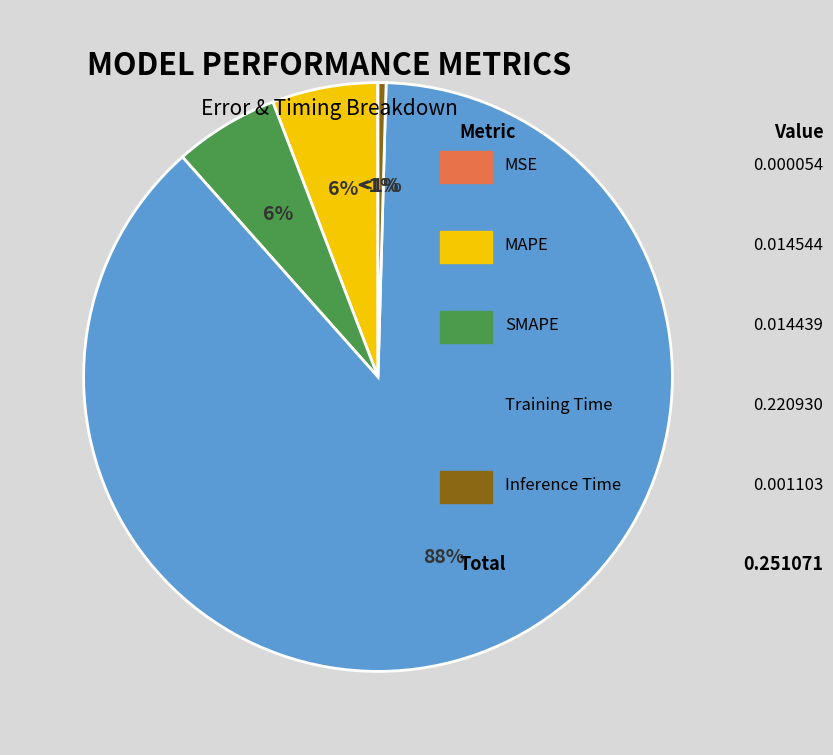

How many segments does this pie chart have?

5